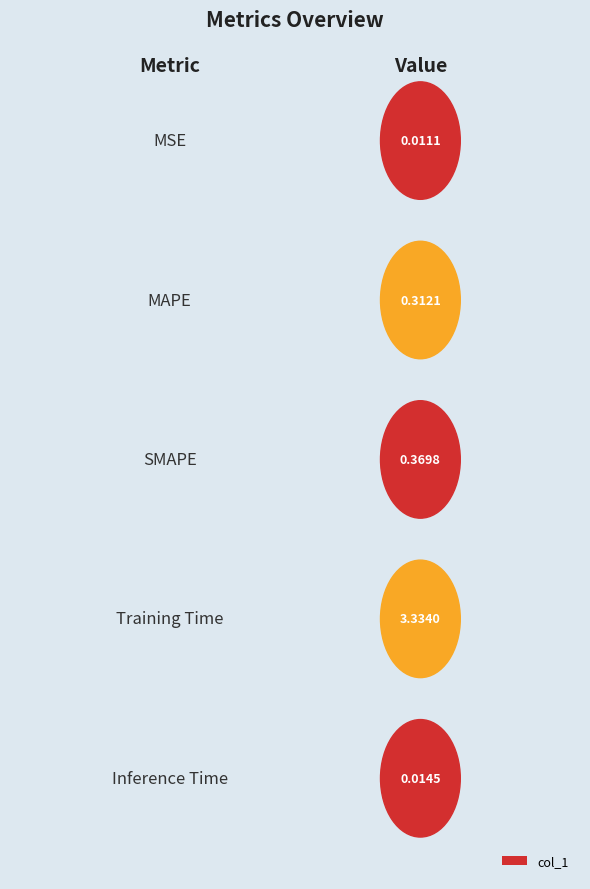

True or false: the data shows 0.0 at Inference Time.

False